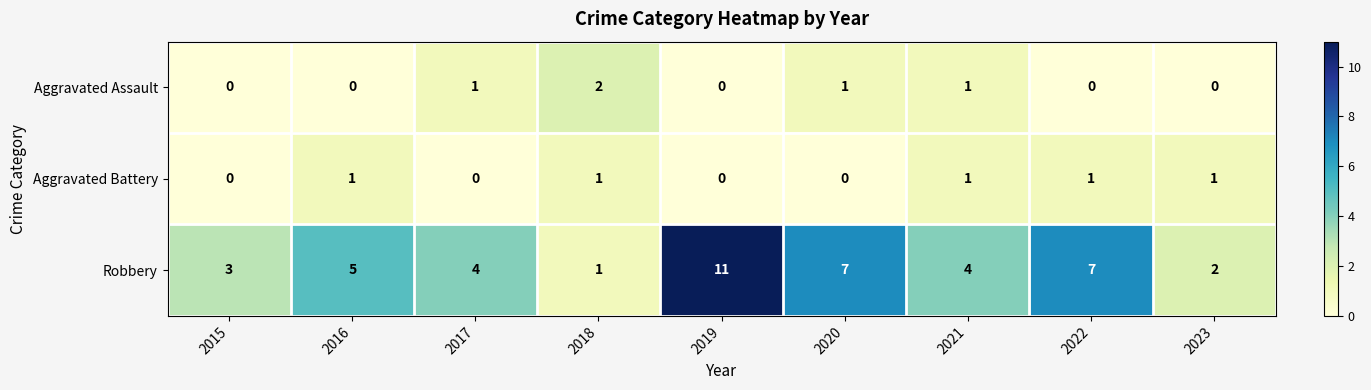

Which series has the widest spread of values?

Robbery